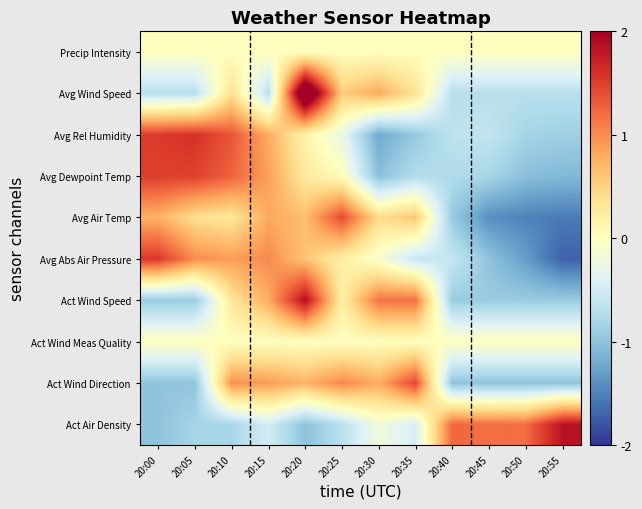

What is the maximum value shown in the chart?

2.7